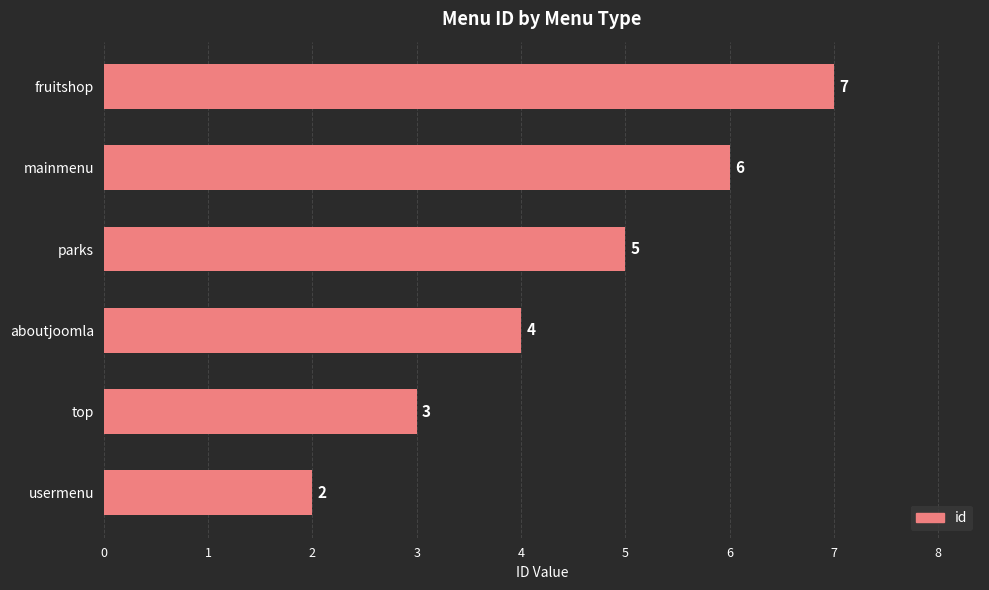

What is the sum of all values?

27